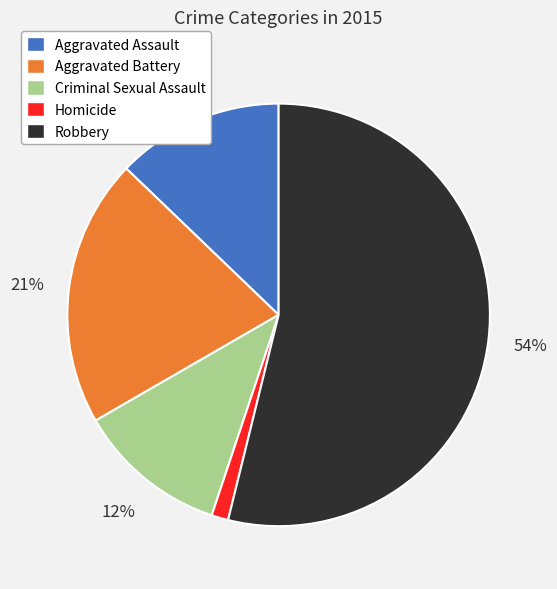

What percentage is the Aggravated Battery slice, to the nearest percent?

21%